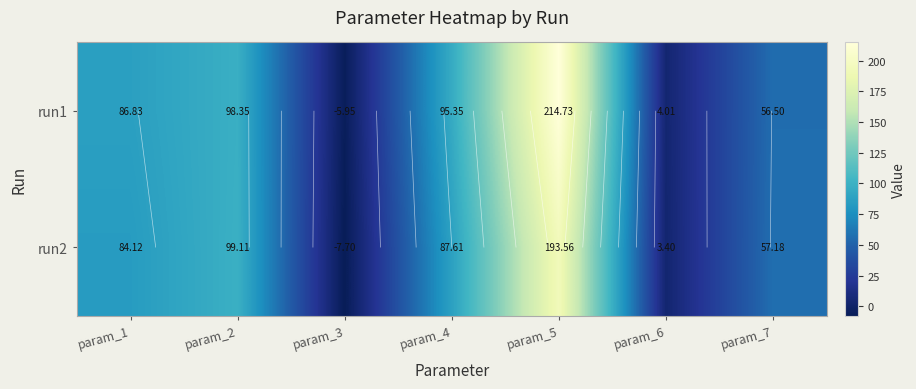

True or false: run2 has a value of 130.7 at param_2.

False